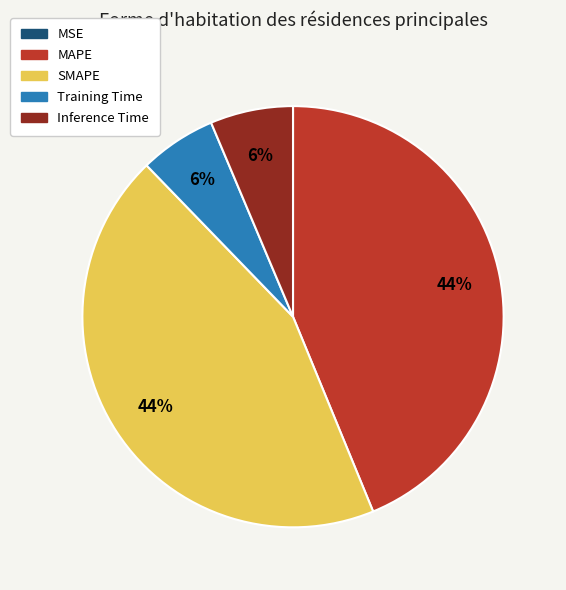

Is it true that SMAPE is 44% of the pie?

True